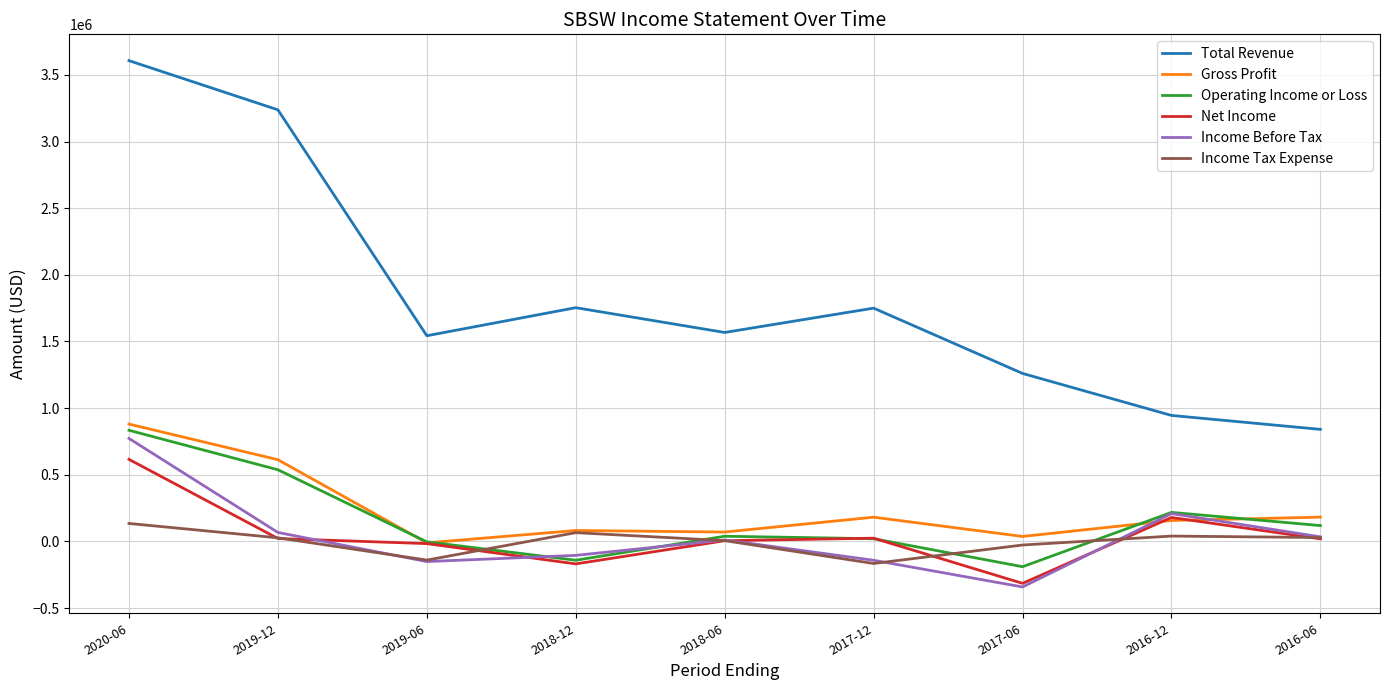

Is the value of Net Income at 2020-06 greater than the value of Income Tax Expense at 2017-12?

Yes